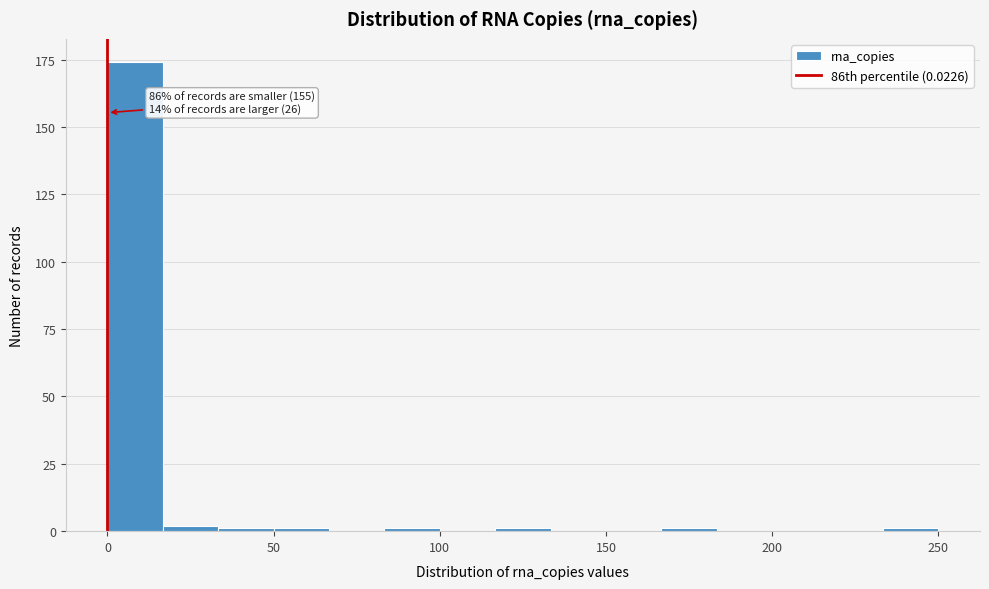

Around what value on the x-axis is the tallest bar? Give the approximate position of its centre, as read against the axis.

10